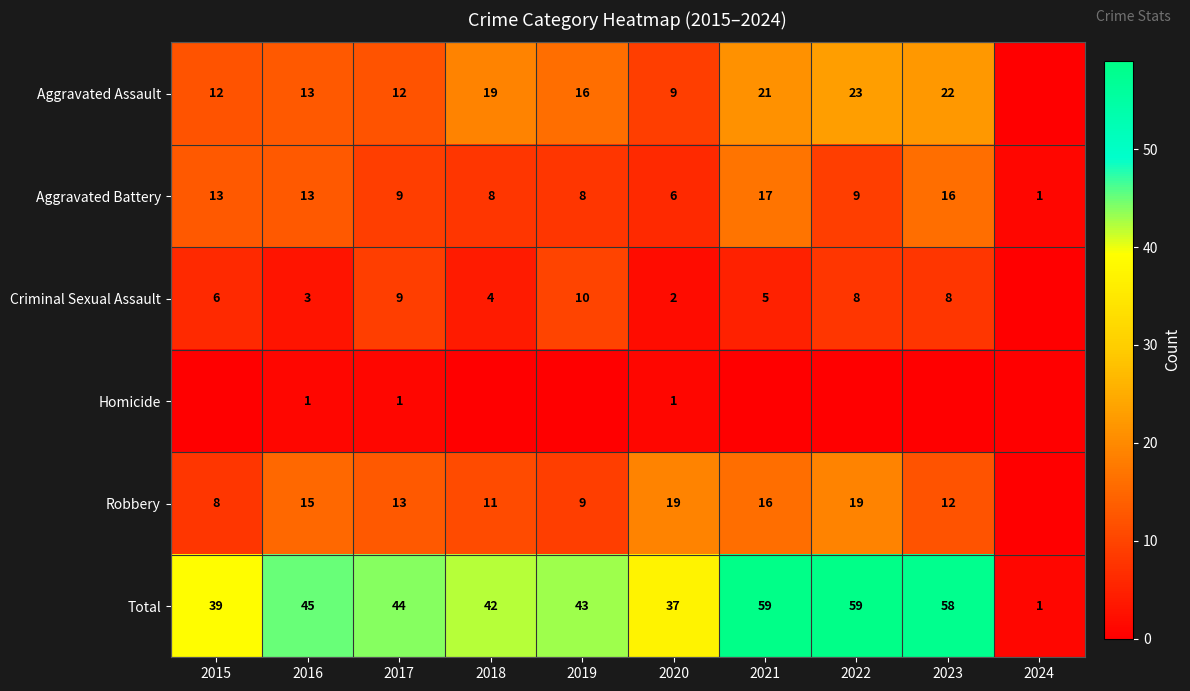

Is it true that Total equals 69 at 2016?

False